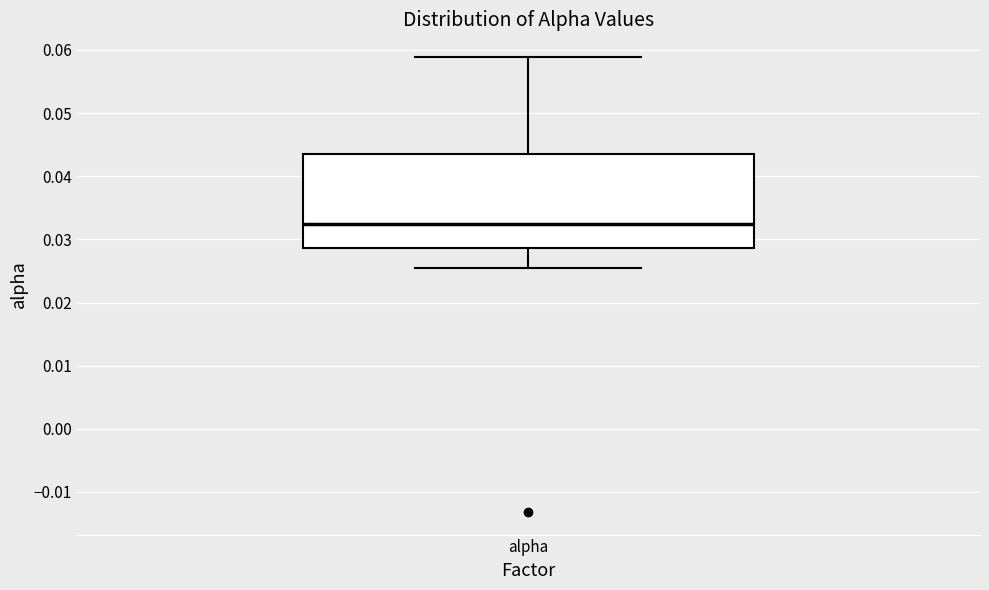

Read this box plot against the y-axis: the position of the median line, the range covered by the box, and the ends of both whiskers. The values are not printed on the chart, so give them approximately, as read against the axis.

median 0.032, box 0.029 to 0.043, whiskers 0.025 to 0.059